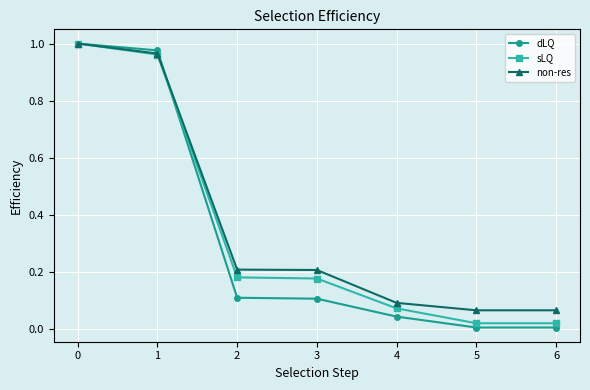

True or false: dLQ has more than 2 points higher than both neighbors.

False